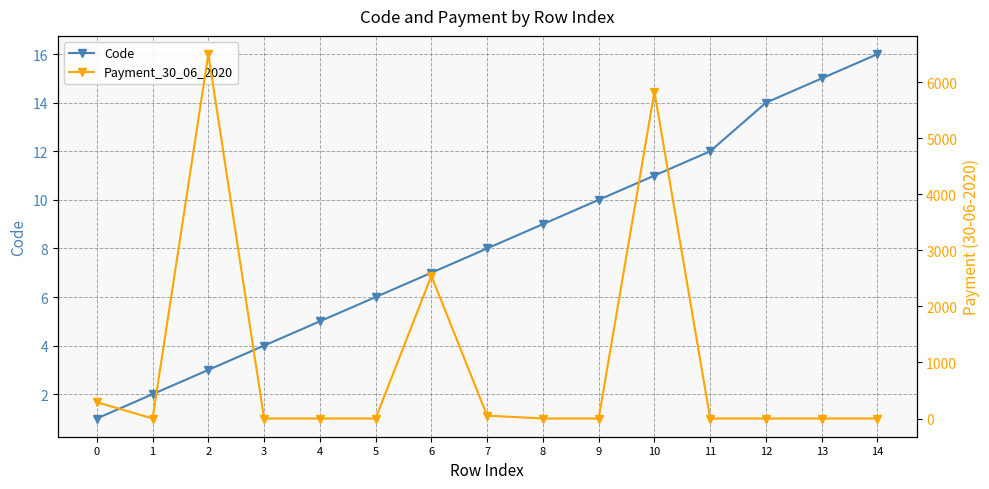

List the labels in order of Code value, smallest first.

0, 1, 2, 3, 4, 5, 6, 7, 8, 9, 10, 11, 12, 13, 14